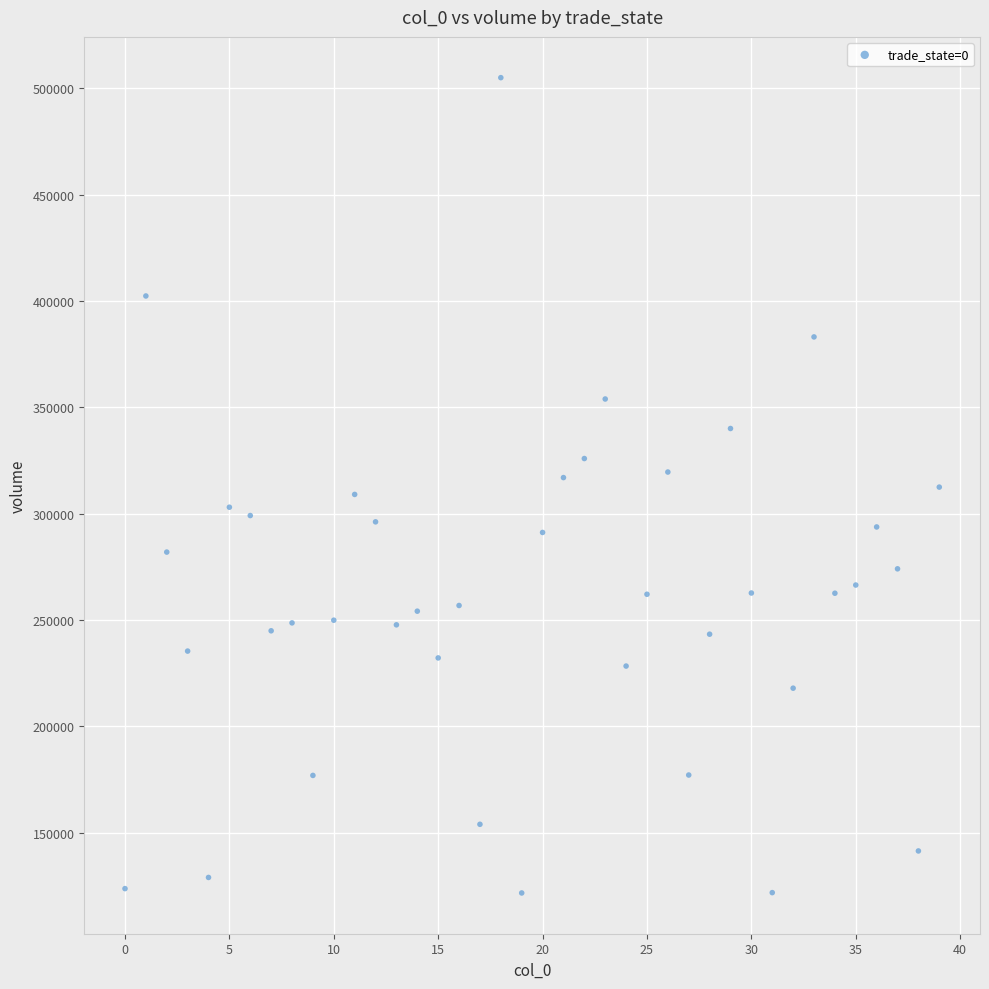

What is the range of Y values (max minus min)?

383224.1